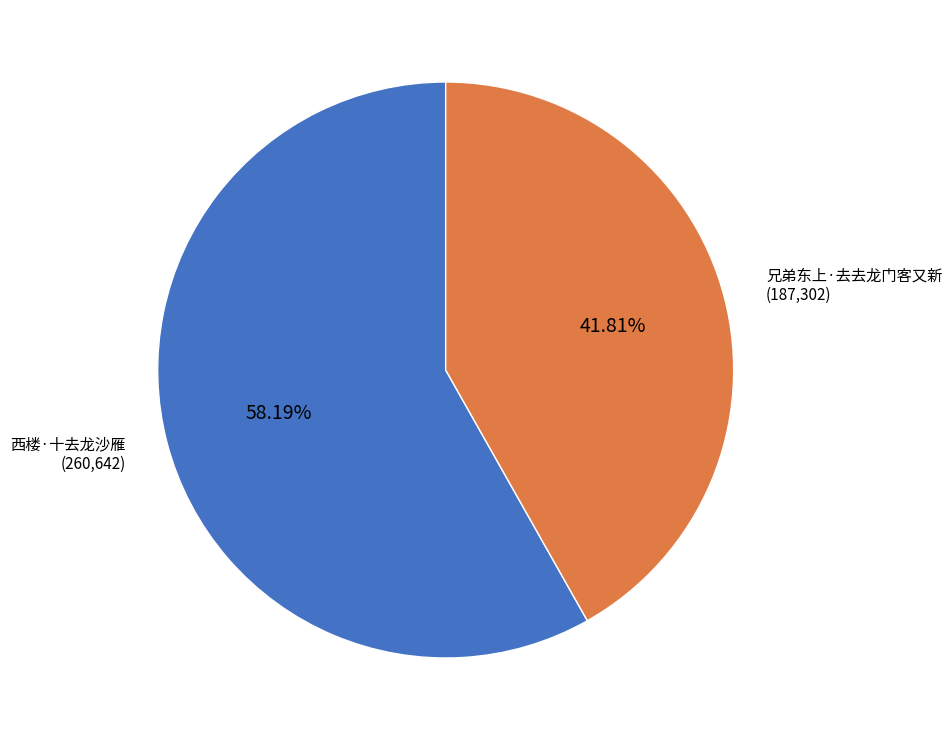

The 西楼·十去龙沙雁 slice represents 58% of the pie. True or false?

True